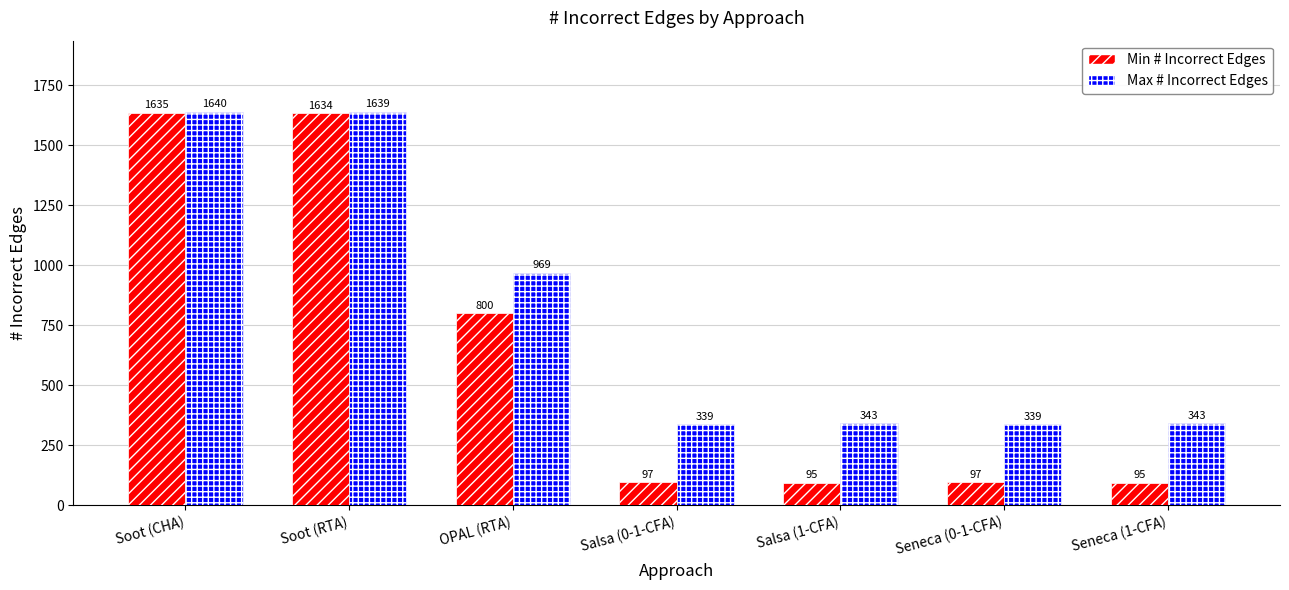

Which category has the highest value across all series?

Soot (CHA)